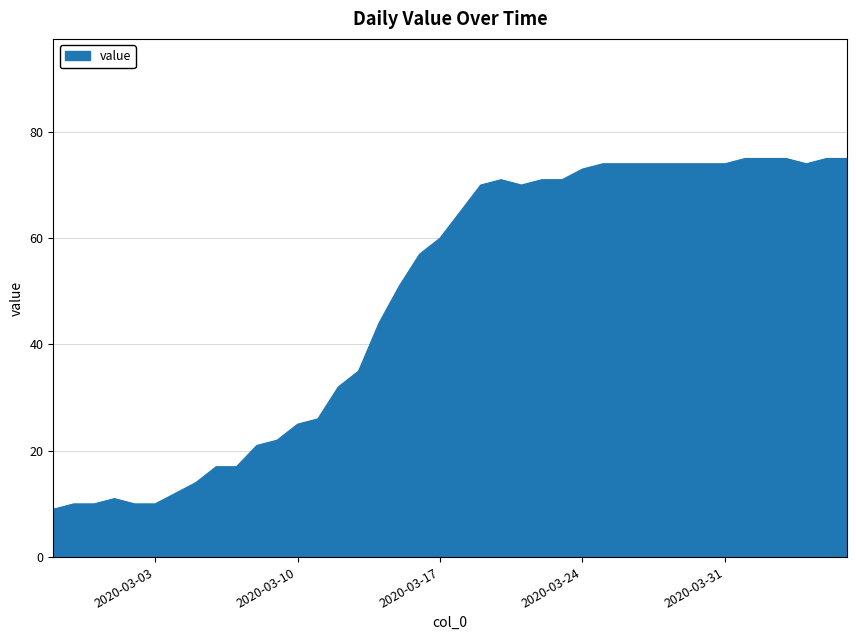

What is the difference between the second highest and second lowest values?

65